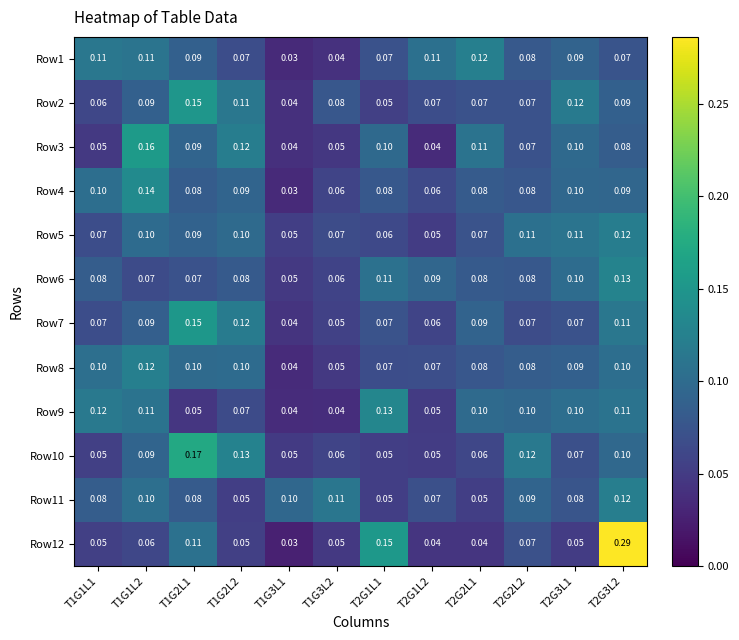

What is the total value across all series at T2G1L1?

1.0